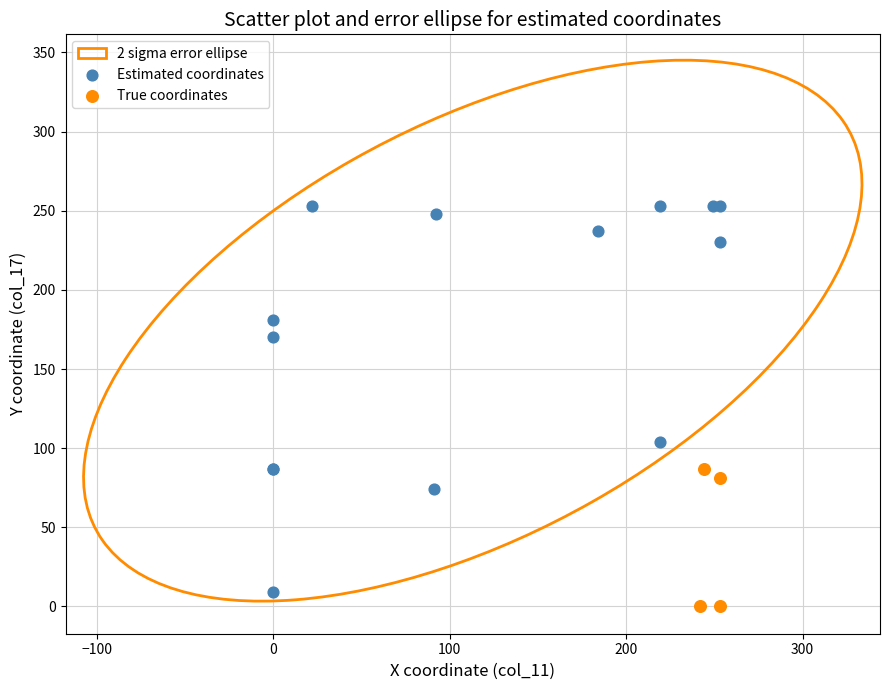

Which series has the largest Y range (max minus min)?

Estimated coordinates